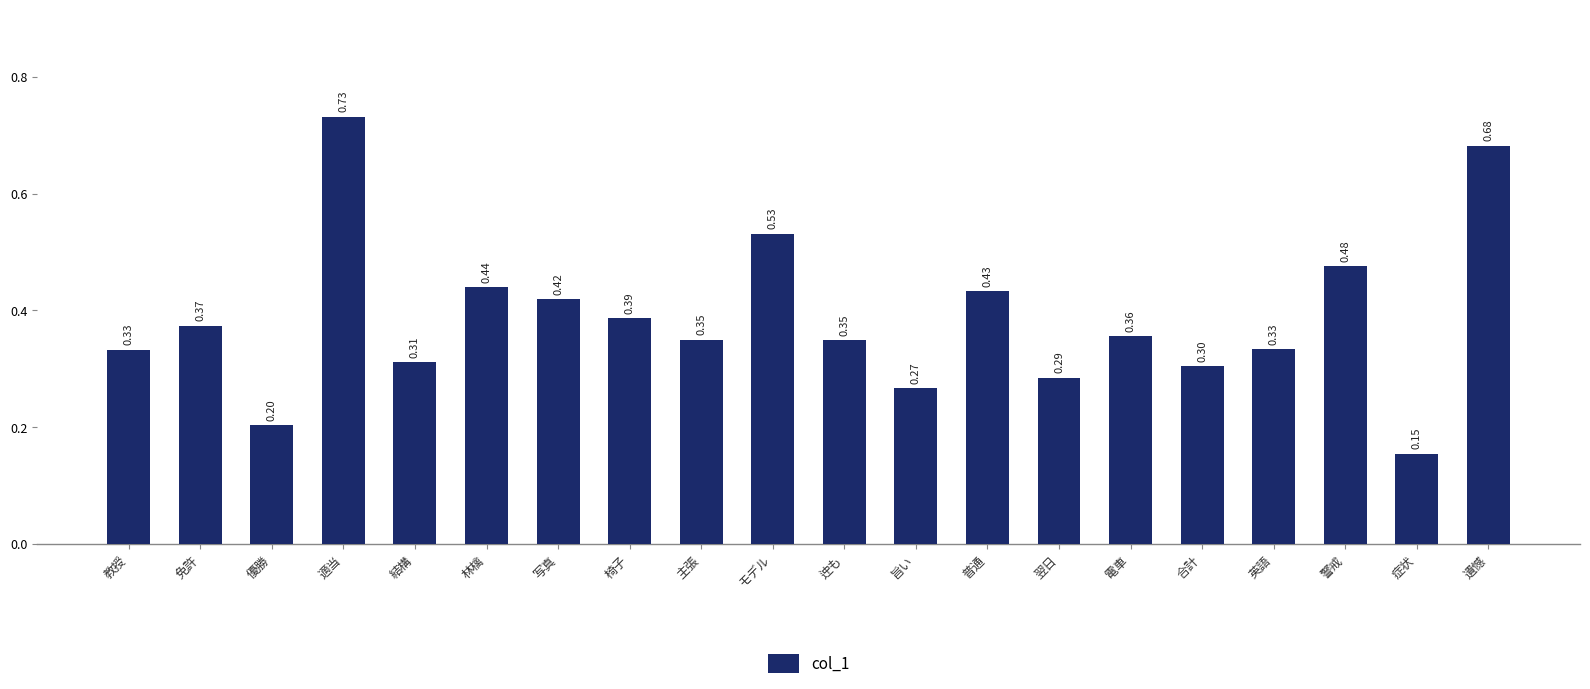

At which label is the value closest to 0?

症状